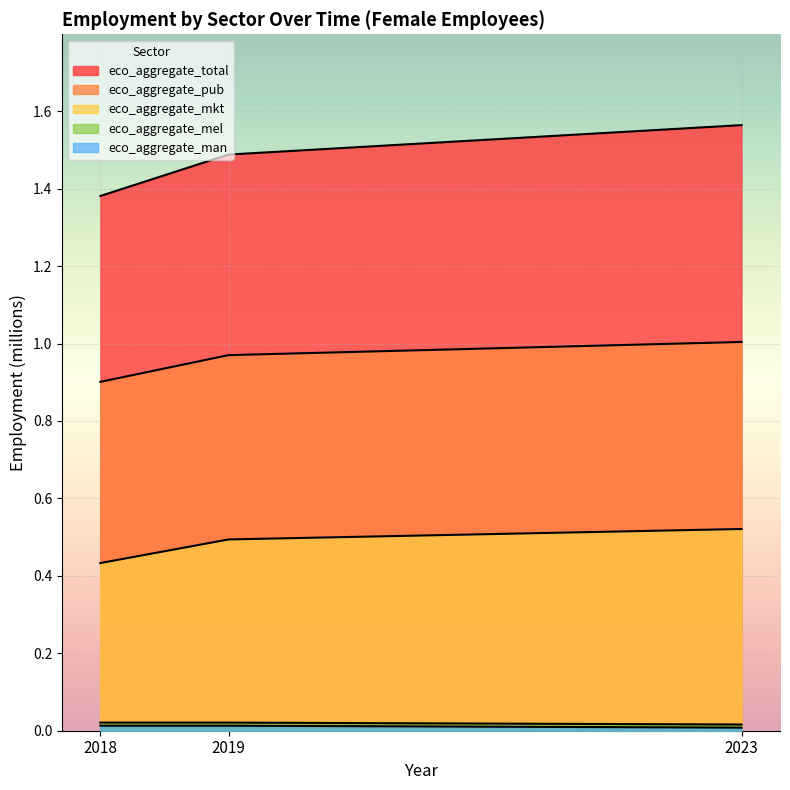

How many eco_aggregate_mkt values are between 0 and 1?

3